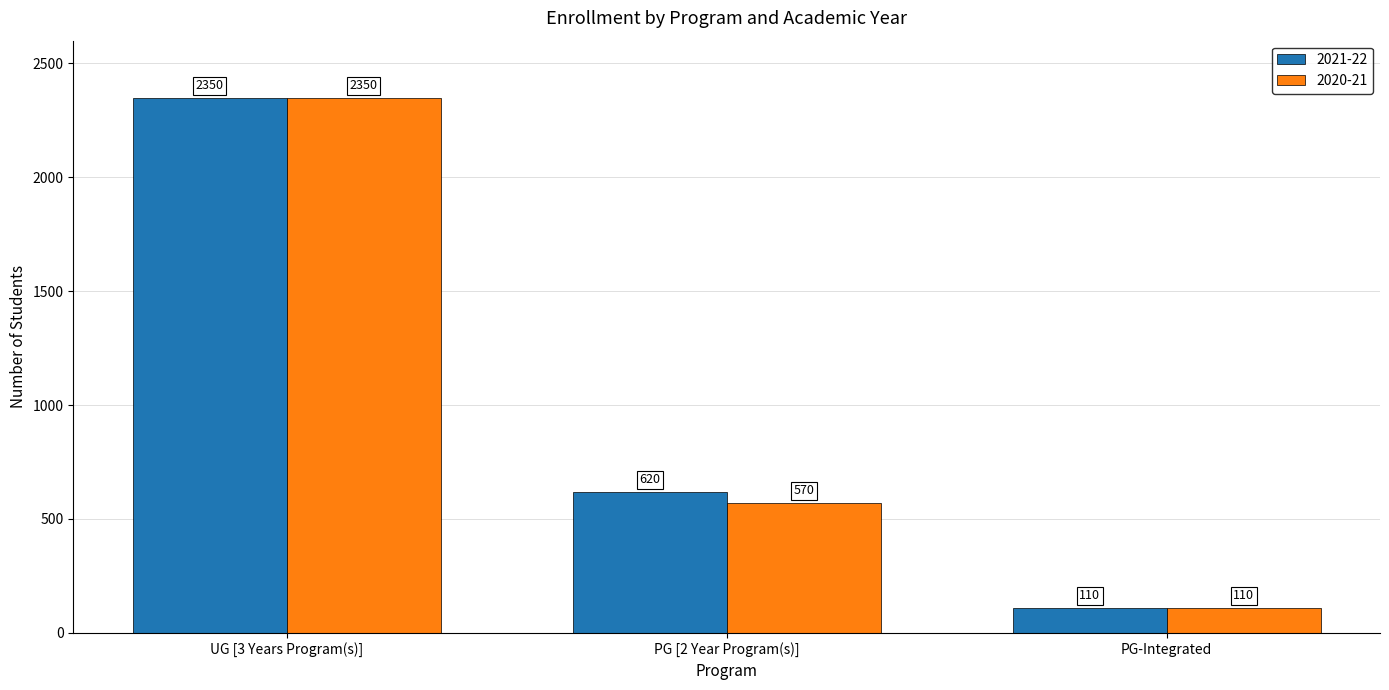

What is the label of the 3rd bar from the left?

PG-Integrated